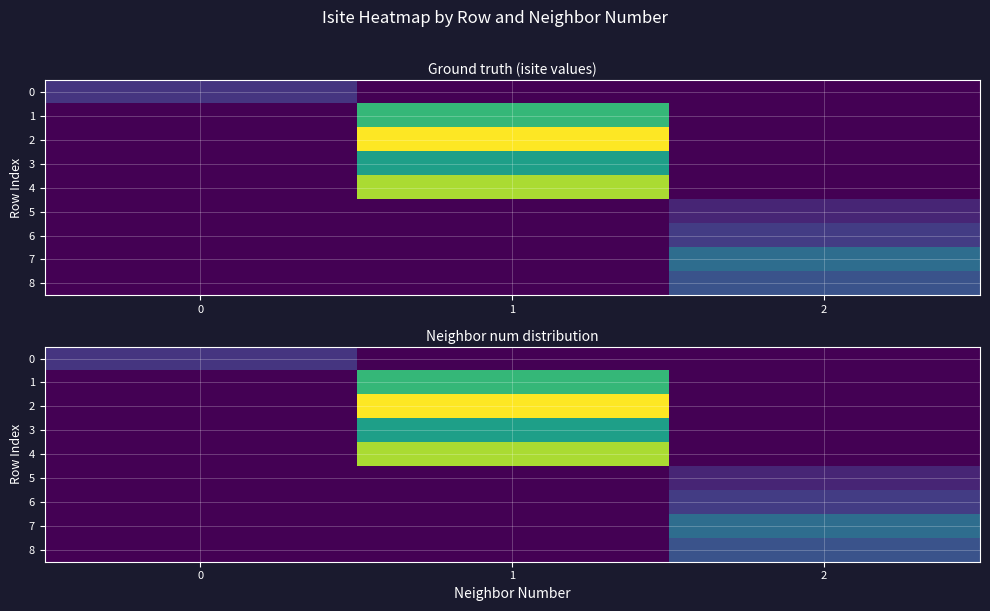

Count the 5 values in the range 0 to 4.

3